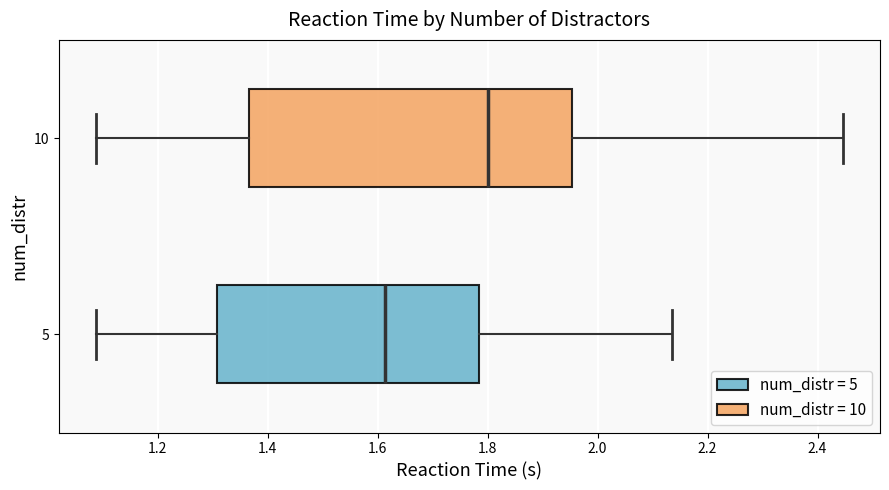

Where is the right edge of the box at y = 5 on the x-axis? The values are not printed on the chart, so give them approximately, as read against the axis.

1.78